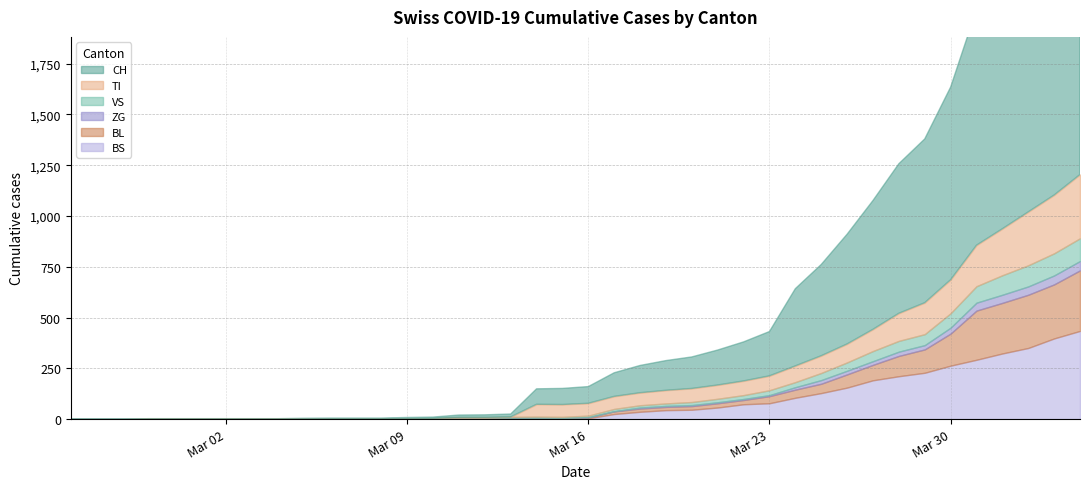

Reading right to left, what are all the values shown in this chart?

CH: 1742	1588	1480	1279	1160	948	806	736	634	540	449	380	218	192	172	155	146	134	116	82	79	76	14	12	11	6	5	3	3	3	2	0	0	0	0	0	0	0	0	0
TI: 314	287	263	229	202	165	155	136	107	91	85	80	71	70	68	67	65	62	62	61	61	61	0	0	0	0	0	0	0	0	0	0	0	0	0	0	0	0	0	0
ZG: 46	44	41	40	39	29	21	21	18	18	18	12	5	5	5	5	5	5	1	0	0	0	0	0	0	0	0	0	0	0	0	0	0	0	0	0	0	0	0	0
VS: 112	109	104	96	81	71	54	53	50	41	35	25	24	19	17	15	12	11	11	8	6	6	5	3	3	2	2	2	2	2	2	2	2	2	2	2	2	0	0	0
BL: 298	266	262	249	242	158	115	100	76	65	46	40	35	21	21	18	16	16	13	5	5	2	2	2	2	2	1	0	0	0	0	0	0	0	0	0	0	0	0	0
BS: 434	397	350	323	292	263	228	211	191	155	128	105	78	73	57	46	44	36	25	4	0	4	4	4	4	0	0	0	0	0	0	0	0	0	0	0	0	0	0	0